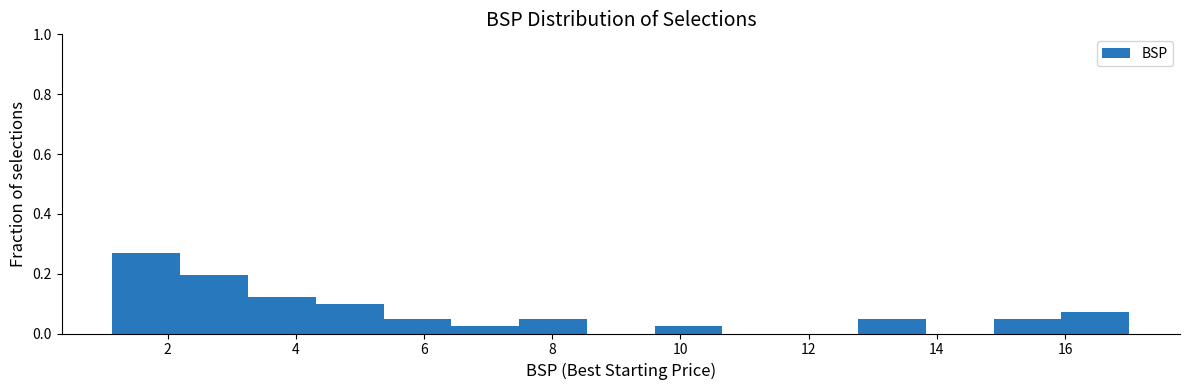

How tall is the bar that spans 1.2 to 2.2 on the x-axis? Neither the bar edges nor the heights are printed on the chart, so give them approximately, as read against the axes.

0.26